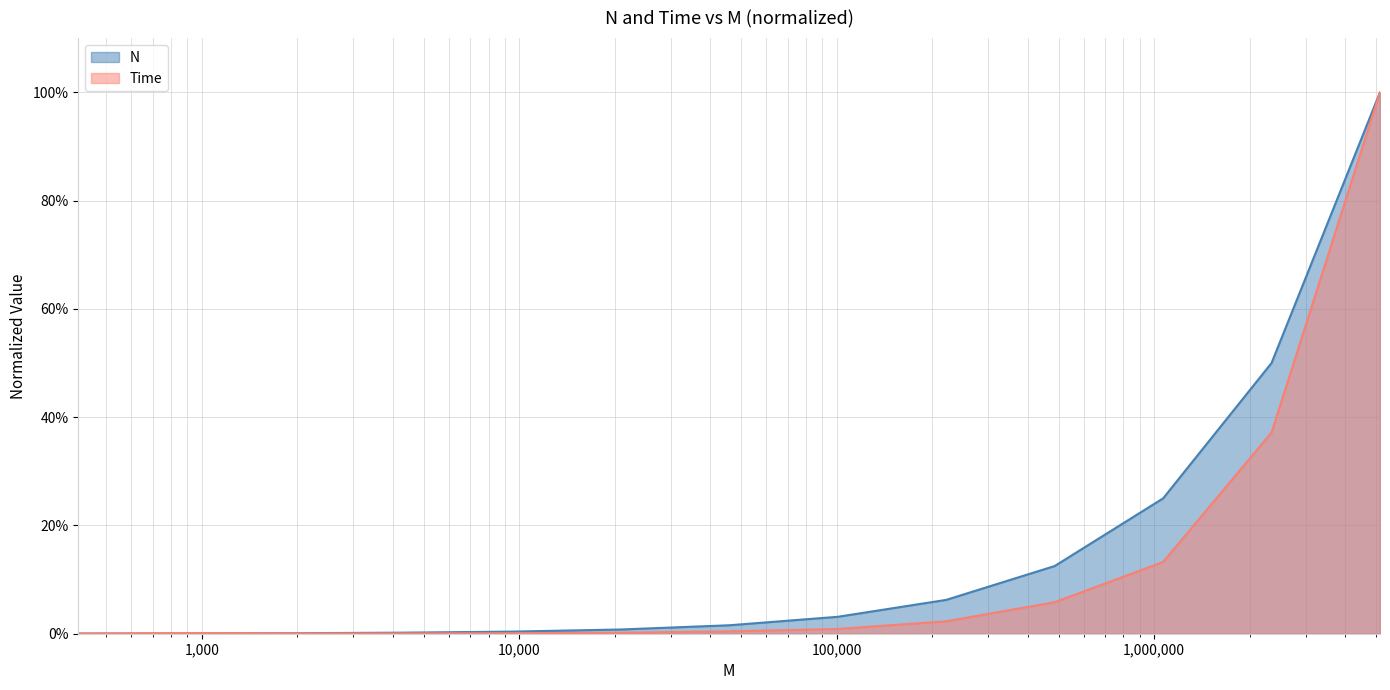

The Time series shows 0.4 at 2344382. True or false?

True